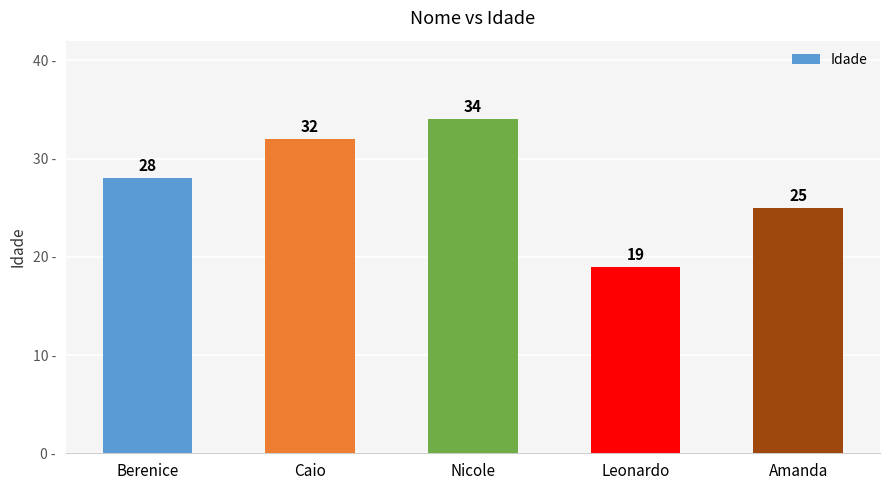

Does the chart contain any negative values?

No